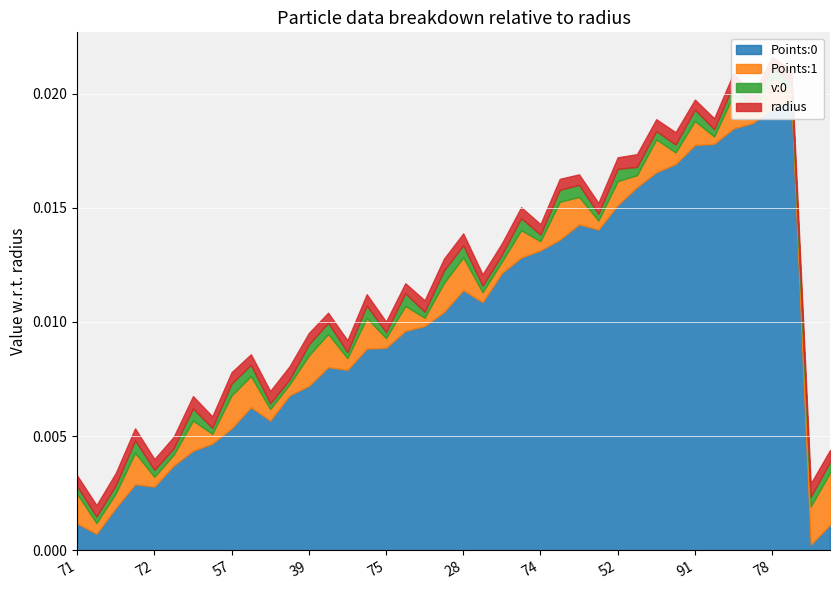

Reading right to left, extract all data points from this chart.

Points:0: 0.0	0.0	0.0	0.0	0.0	0.0	0.0	0.0	0.0	0.0	0.0	0.0	0.0	0.0	0.0	0.0	0.0	0.0	0.0	0.0	0.0	0.0	0.0	0.0	0.0	0.0	0.0	0.0	0.0	0.0	0.0	0.0	0.0	0.0	0.0	0.0	0.0	0.0	0.0	0.0
Points:1: 0.0	0.0	0.0	0.0	0.0	0.0	0.0	0.0	0.0	0.0	0.0	0.0	0.0	0.0	0.0	0.0	0.0	0.0	0.0	0.0	0.0	0.0	0.0	0.0	0.0	0.0	0.0	0.0	0.0	0.0	0.0	0.0	0.0	0.0	0.0	0.0	0.0	0.0	0.0	0.0
v:0: 0.0	0.0	0.0	0.0	0.0	0.0	0.0	0.0	0.0	0.0	0.0	0.0	0.0	0.0	0.0	0.0	0.0	0.0	0.0	0.0	0.0	0.0	0.0	0.0	0.0	0.0	0.0	0.0	0.0	0.0	0.0	0.0	0.0	0.0	0.0	0.0	0.0	0.0	0.0	0.0
radius: 0.0	0.0	0.0	0.0	0.0	0.0	0.0	0.0	0.0	0.0	0.0	0.0	0.0	0.0	0.0	0.0	0.0	0.0	0.0	0.0	0.0	0.0	0.0	0.0	0.0	0.0	0.0	0.0	0.0	0.0	0.0	0.0	0.0	0.0	0.0	0.0	0.0	0.0	0.0	0.0